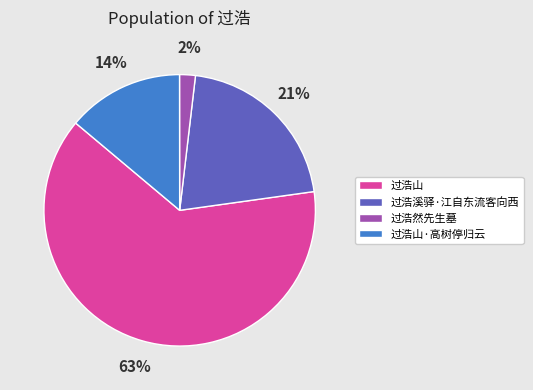

To the nearest percent, what is the average slice percentage?

25%